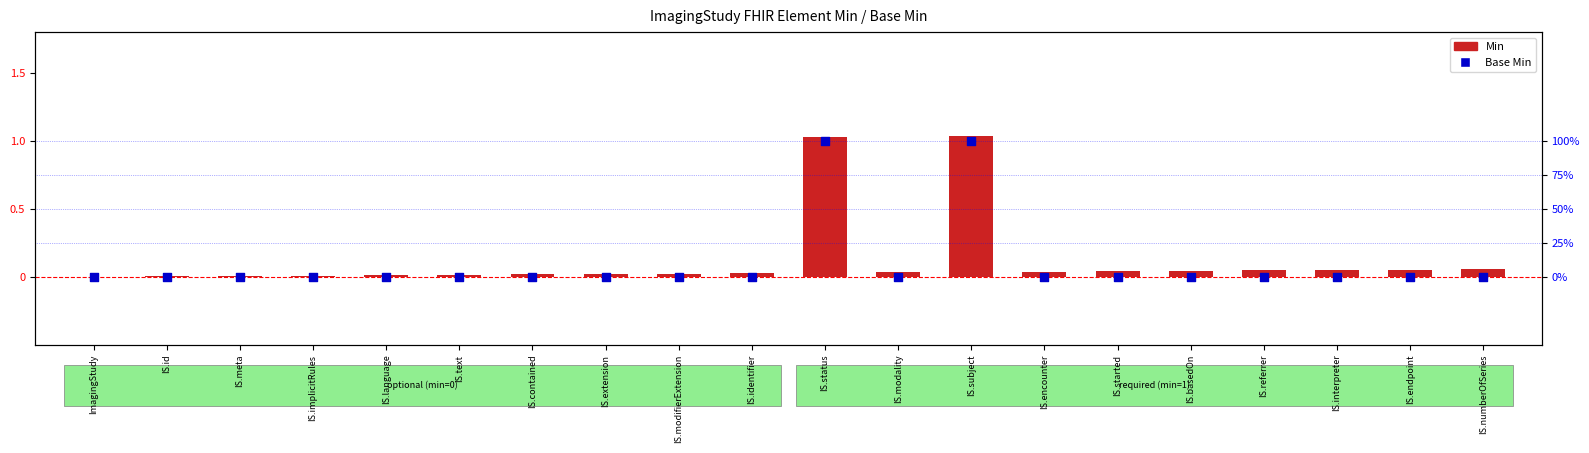

Is the value of Min at IS.modality greater than the value of Base Min at IS.encounter?

Yes